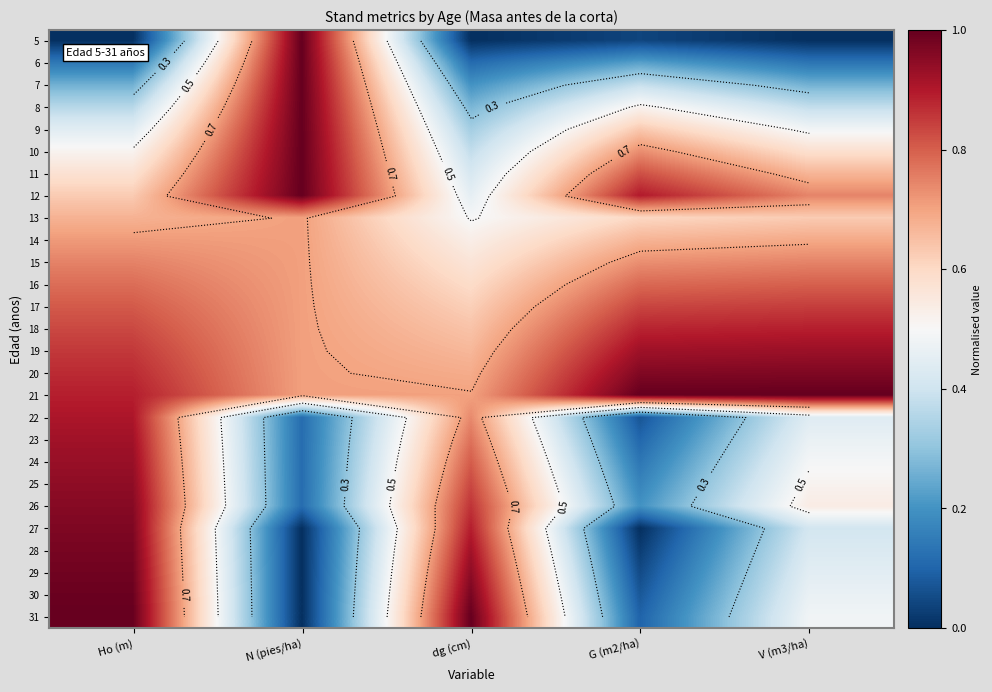

What is the average value of the 22 series?

0.5